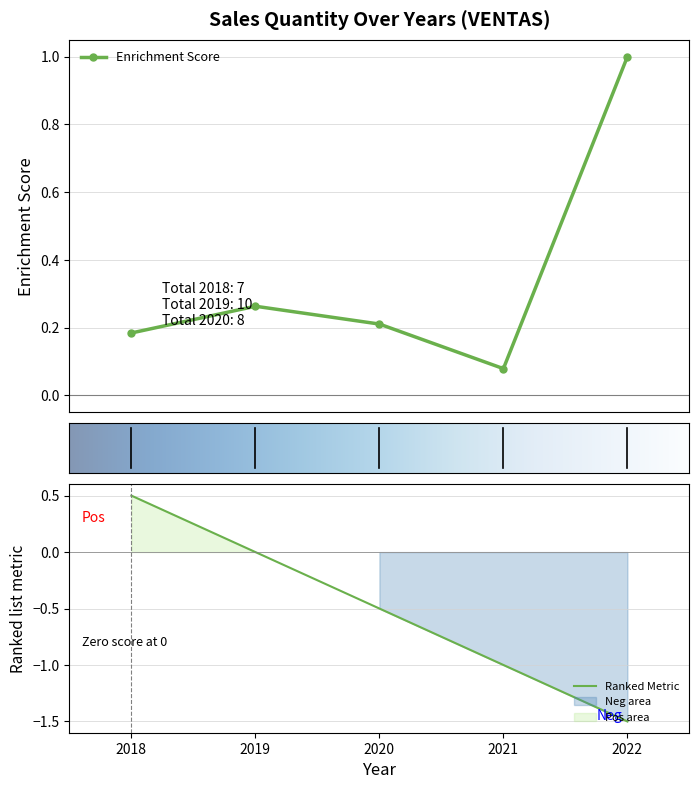

Which category has the highest value across all series?

2022